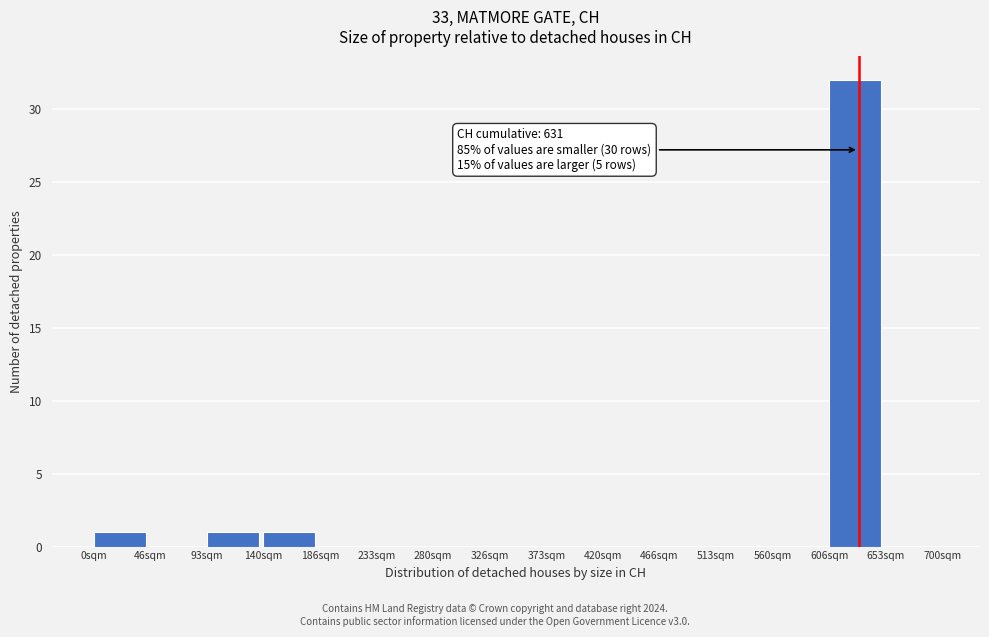

Over which range of the x-axis is the bar tallest?

605 to 655